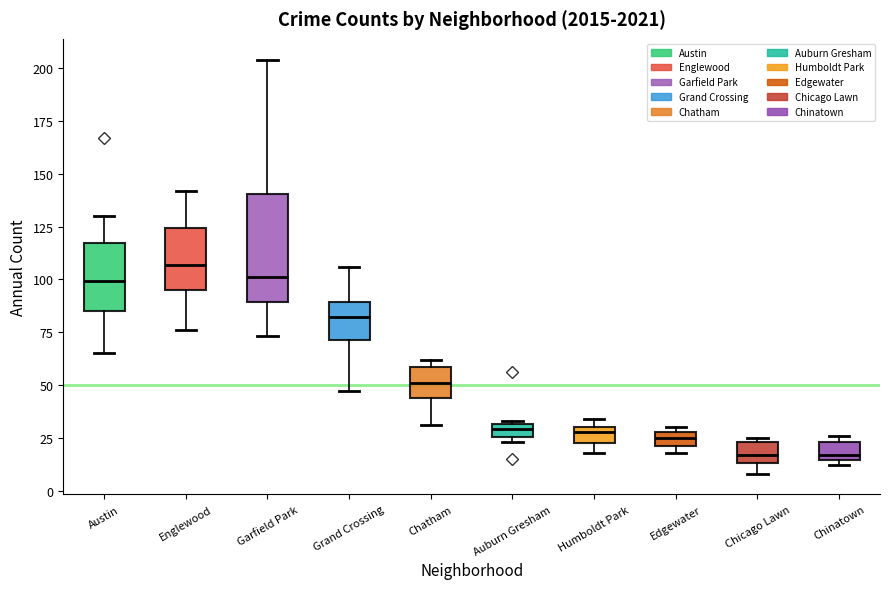

Which box is the tallest, from its lower edge to its upper edge?

Garfield Park